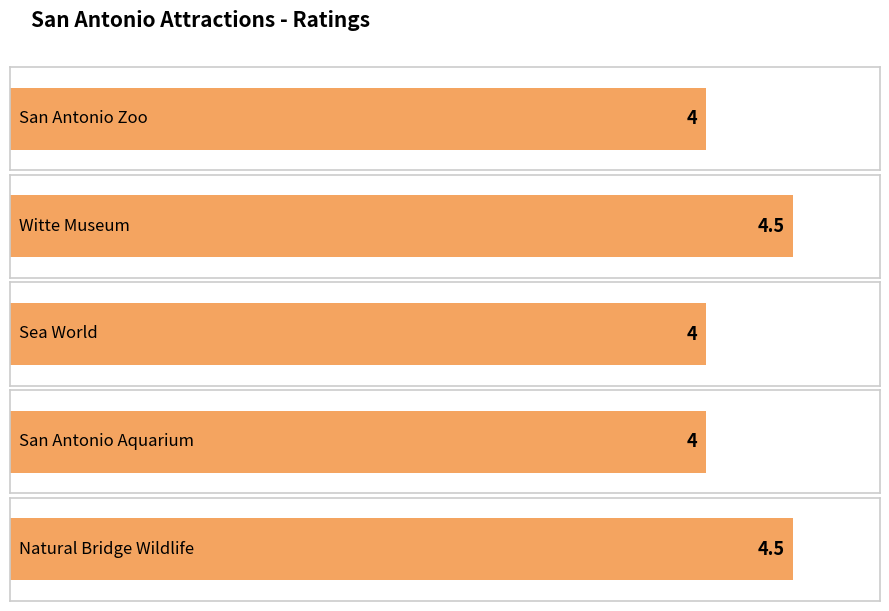

Rank the categories by value from lowest to highest.

San Antonio Zoo, Sea World, San Antonio Aquarium, Witte Museum, Natural Bridge Wildlife